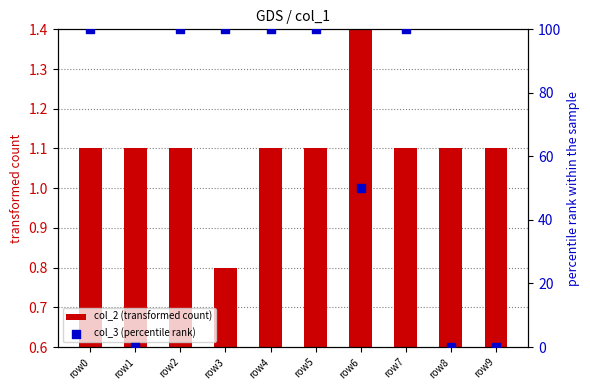

Which series has the widest spread of Y values?

col_3 (percentile rank)